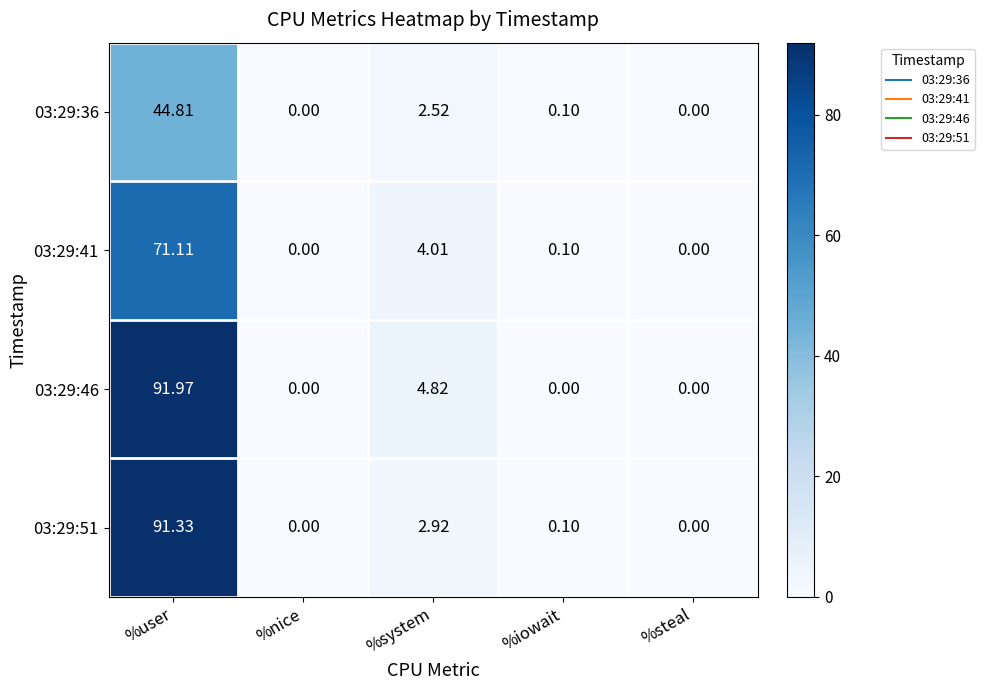

Which series has the largest total across all categories?

03:29:46